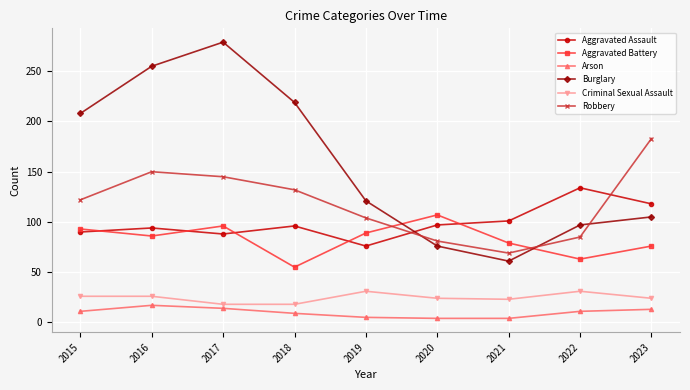

At which category does Aggravated Battery reach its first local peak?

2017